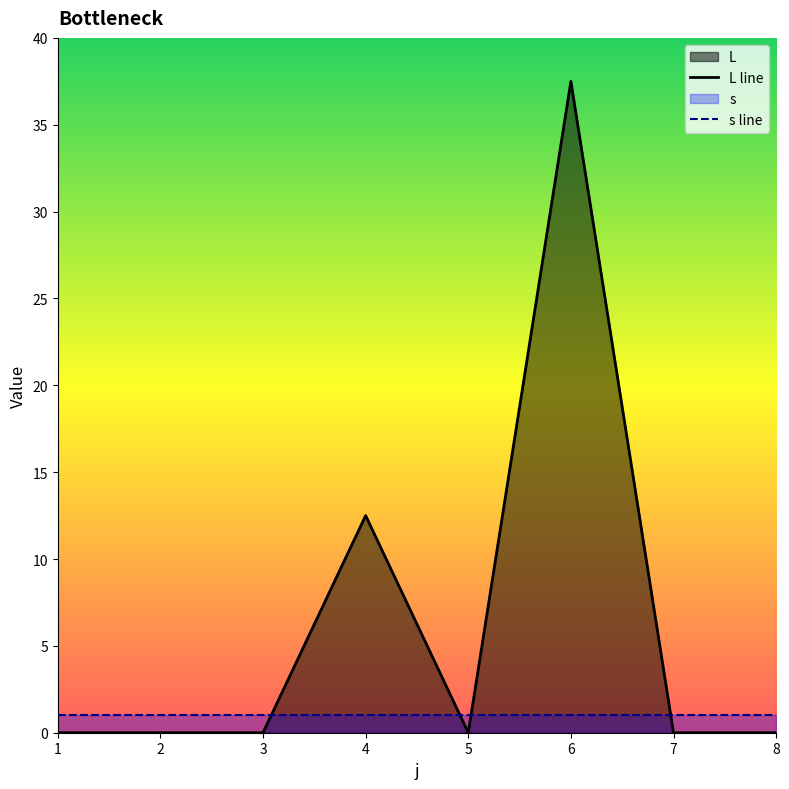

Rank the series by their average value, from highest to lowest.

L line, s line